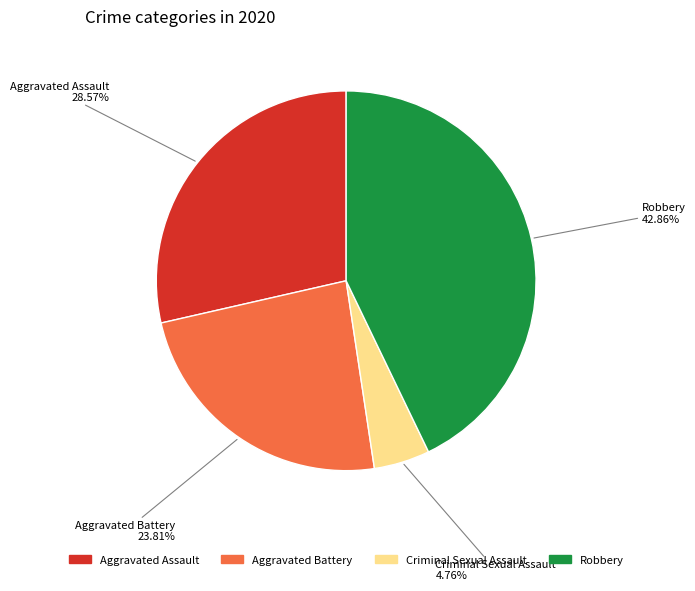

Count the number of slices in the pie.

4